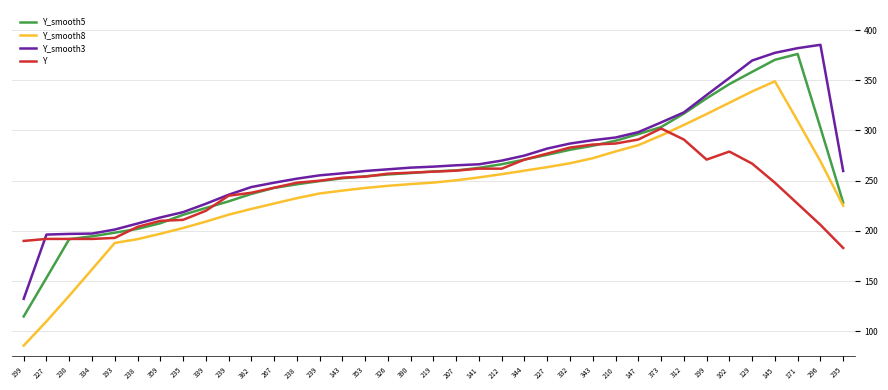

What are all the series names shown in the legend?

Y_smooth5, Y_smooth8, Y_smooth3, Y